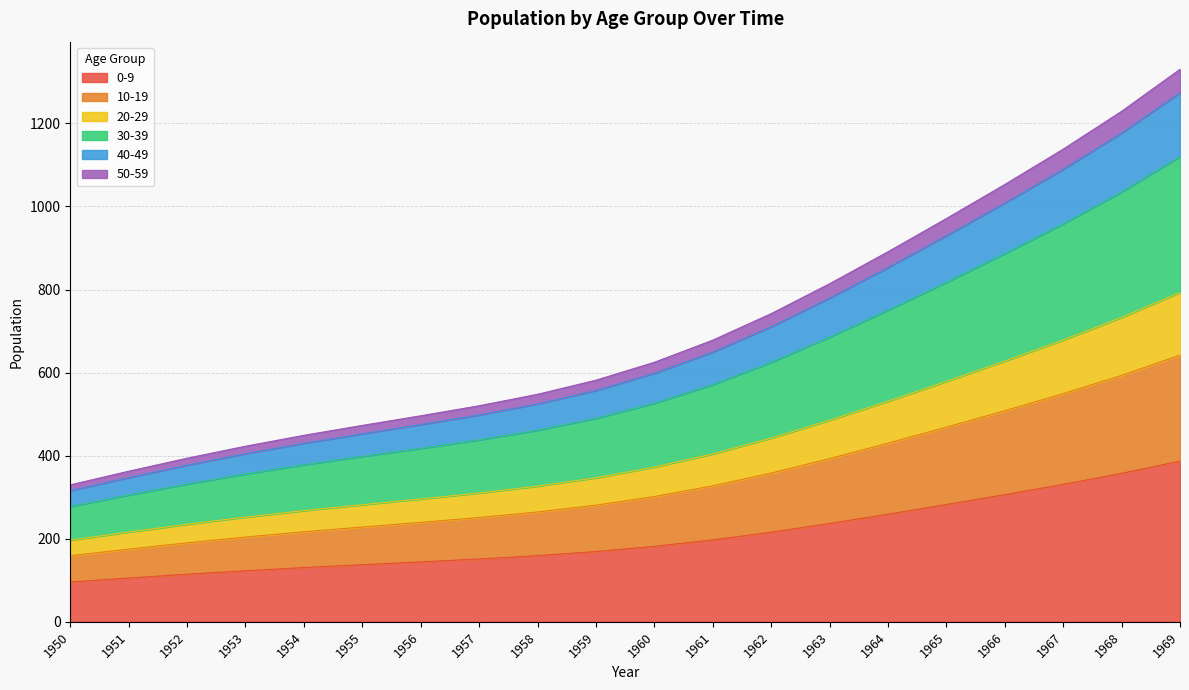

How many lines are shown in the chart?

6